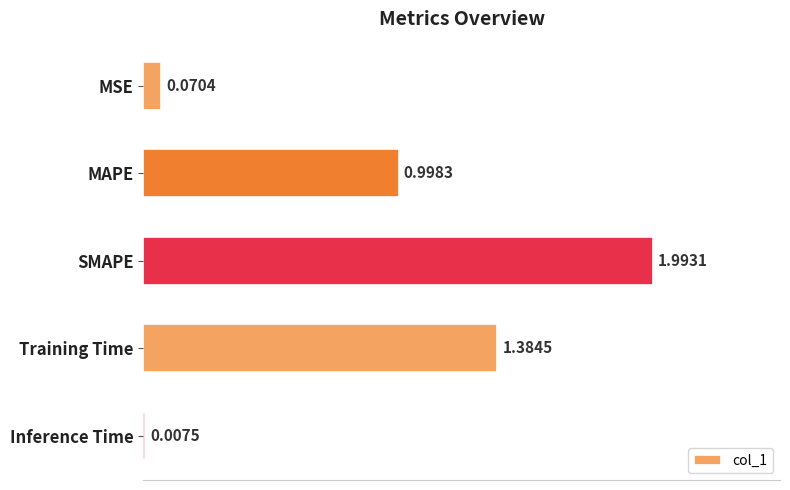

What is the maximum value shown in the chart?

2.0